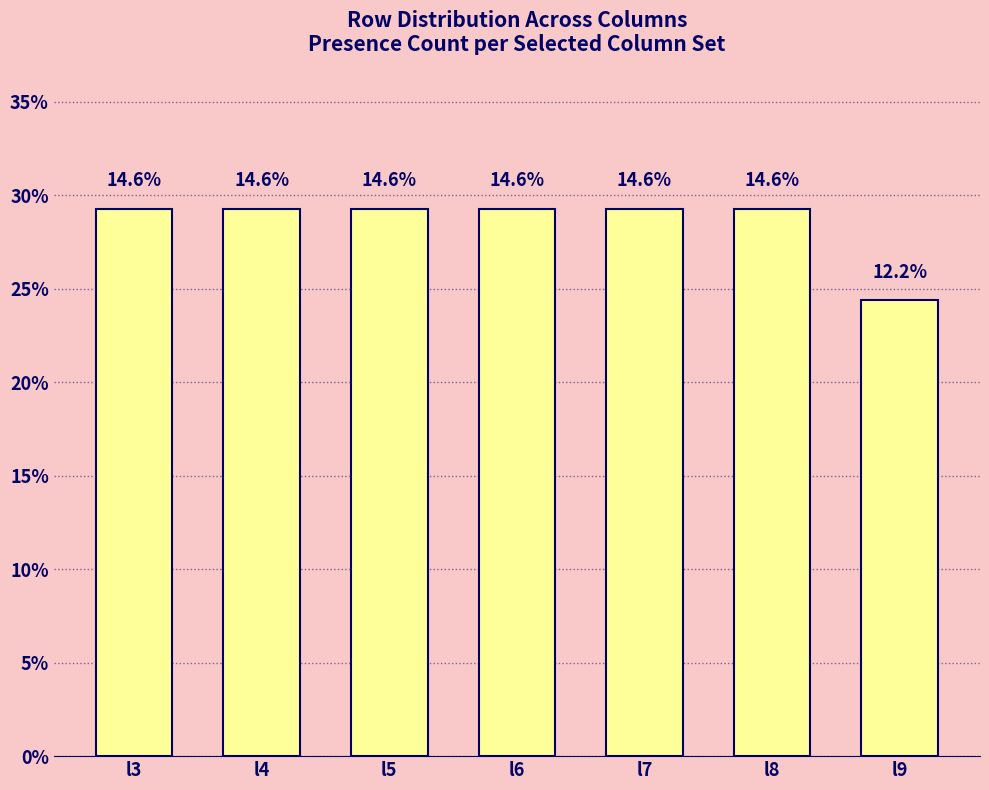

Does the chart contain any negative values?

No